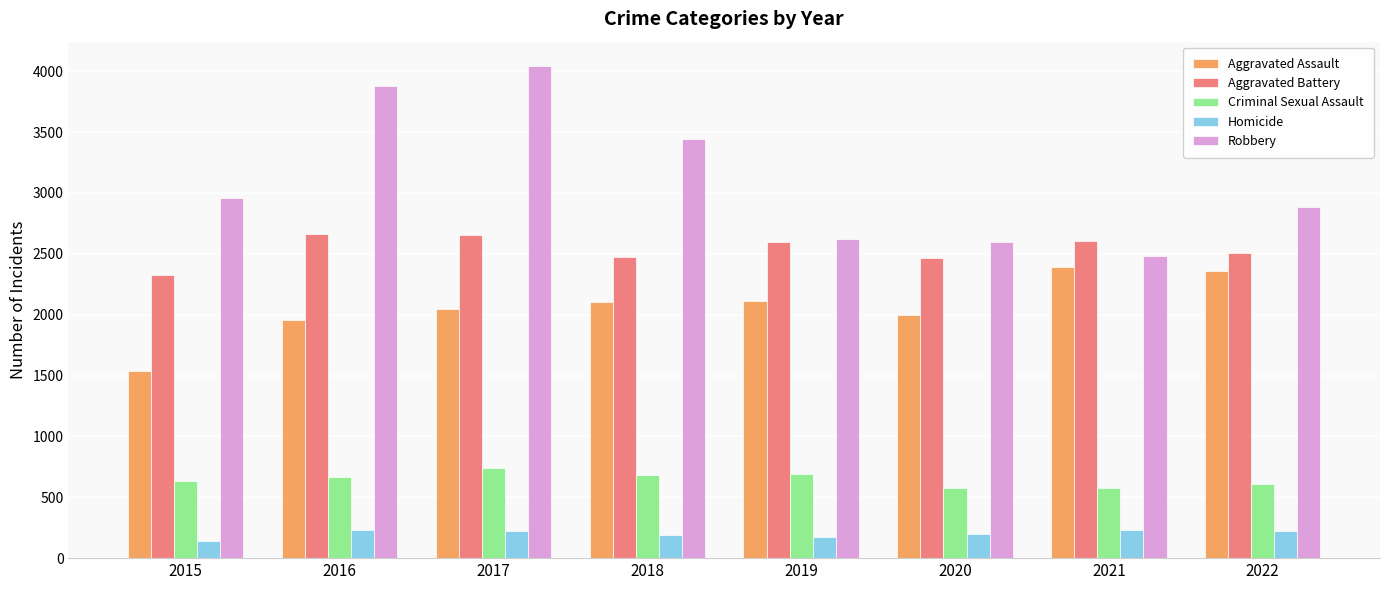

How many series are shown in this chart?

5